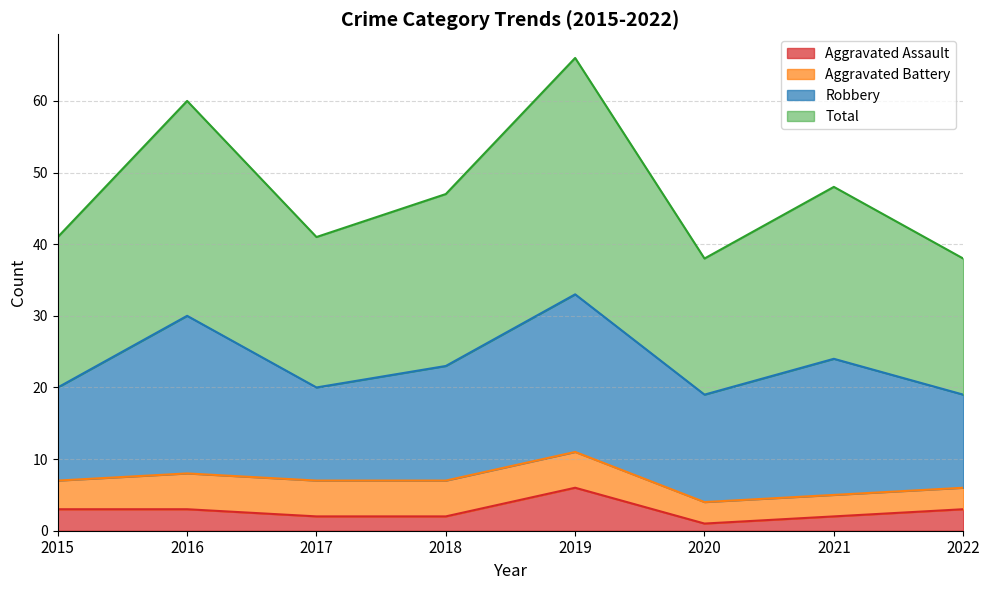

What are all the series names shown in the legend?

Aggravated Assault, Aggravated Battery, Robbery, Total